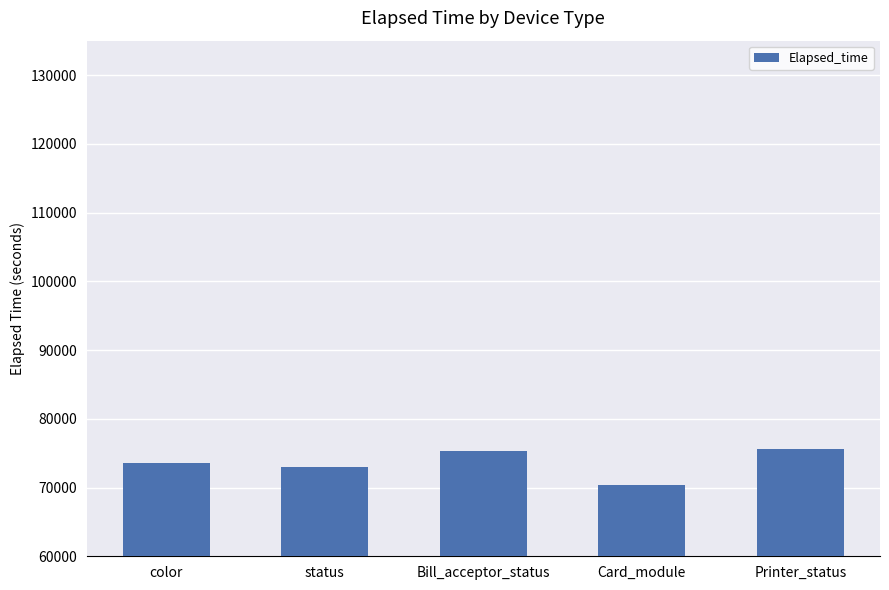

Reading left to right, what are all the values shown in this chart?

73566	73036	75290	70314	75625